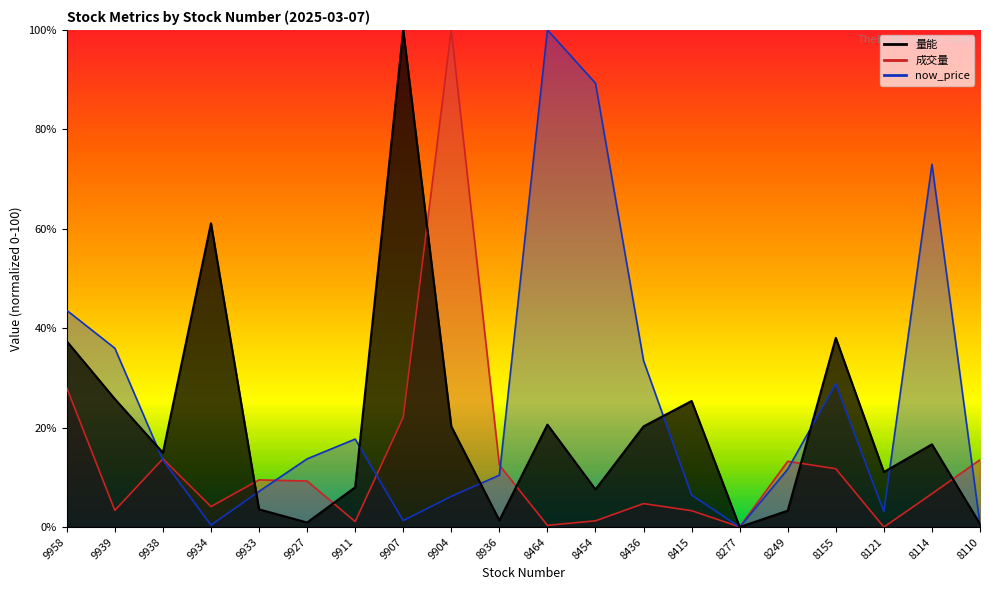

Between 8436 and 8114, which series saw the biggest shift?

now_price